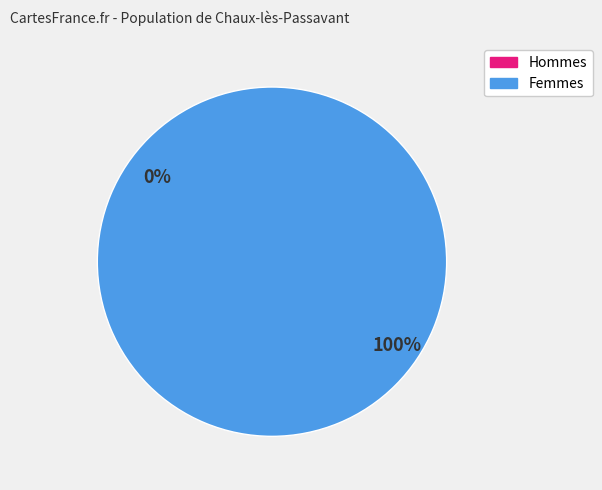

What portion of the pie excludes 330510031823808?

100.0%